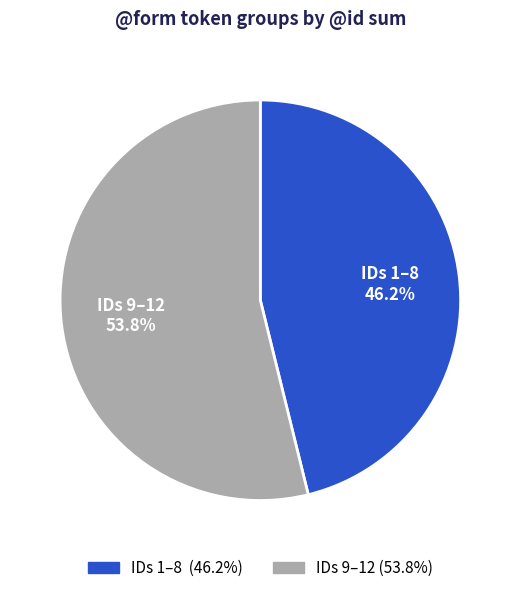

Is there any slice that represents more than half of the pie?

Yes